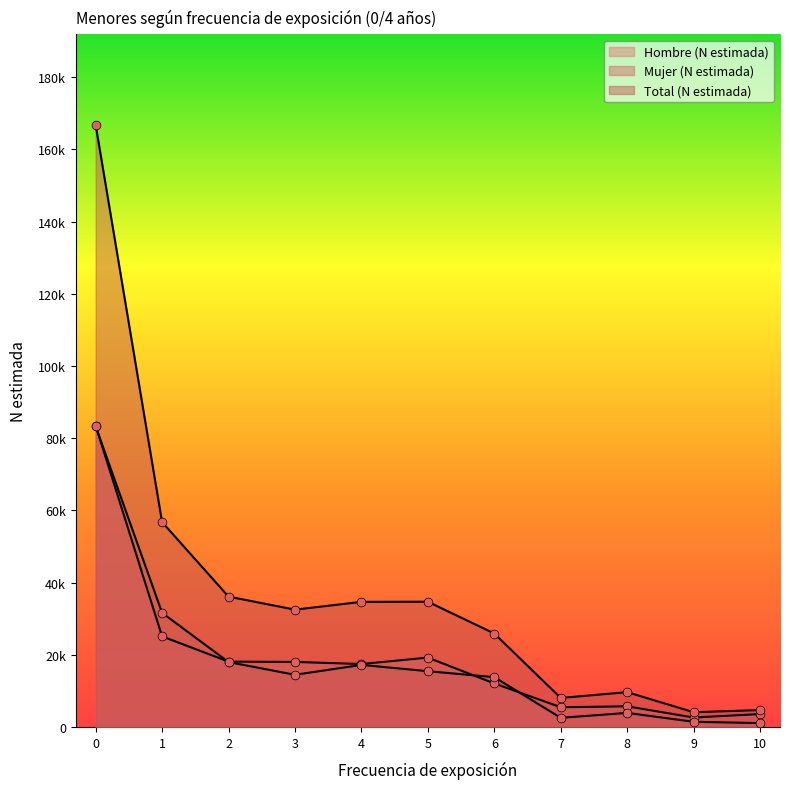

What are all the series names shown in the legend?

Hombre (N estimada), Mujer (N estimada), Total (N estimada)